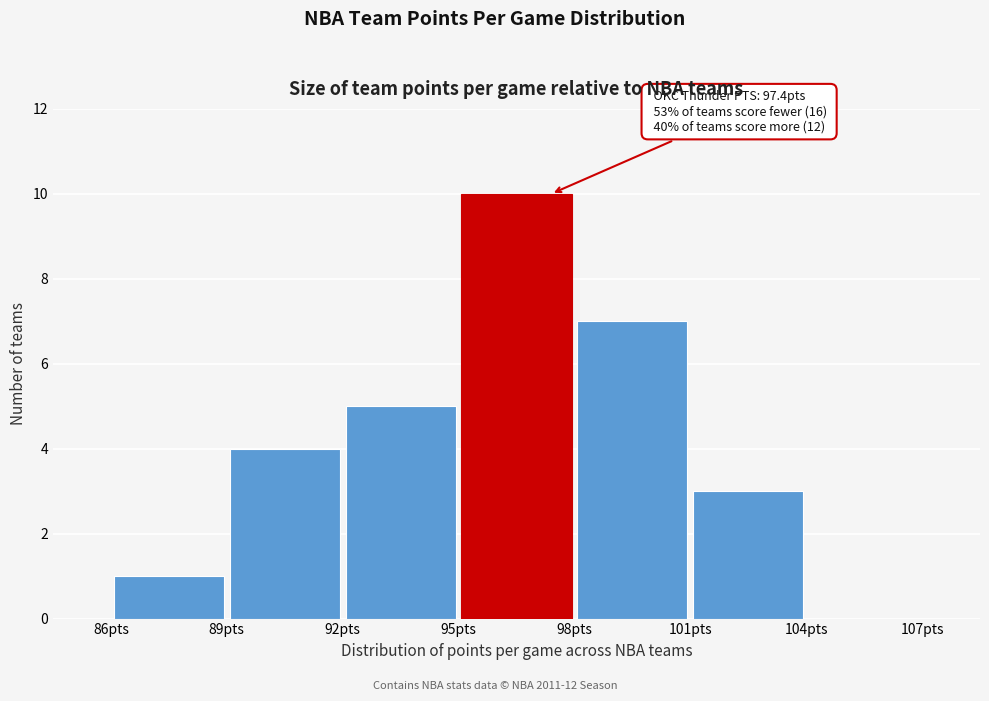

Over which range of the x-axis is the bar tallest?

95 to 98